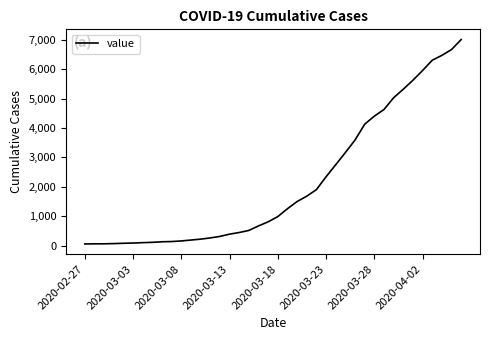

What is the difference between the maximum and minimum values?

6939